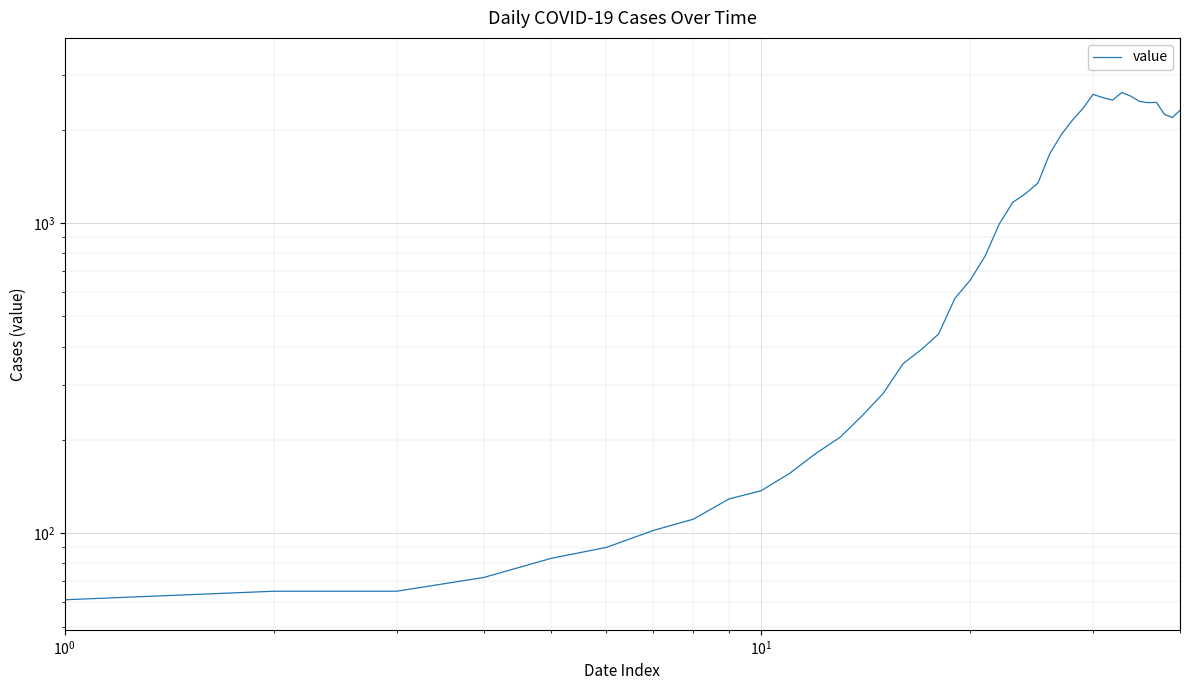

The chart shows a value of 560 at 35. True or false?

False